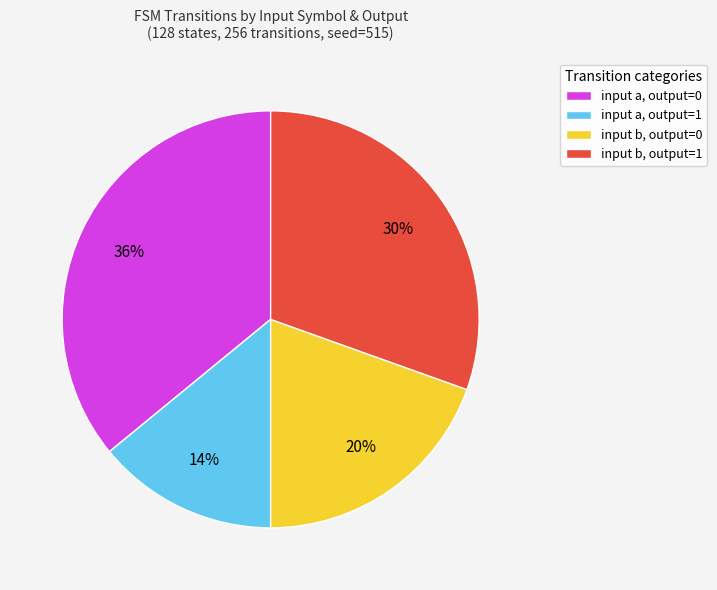

Is there any slice that represents more than half of the pie?

No